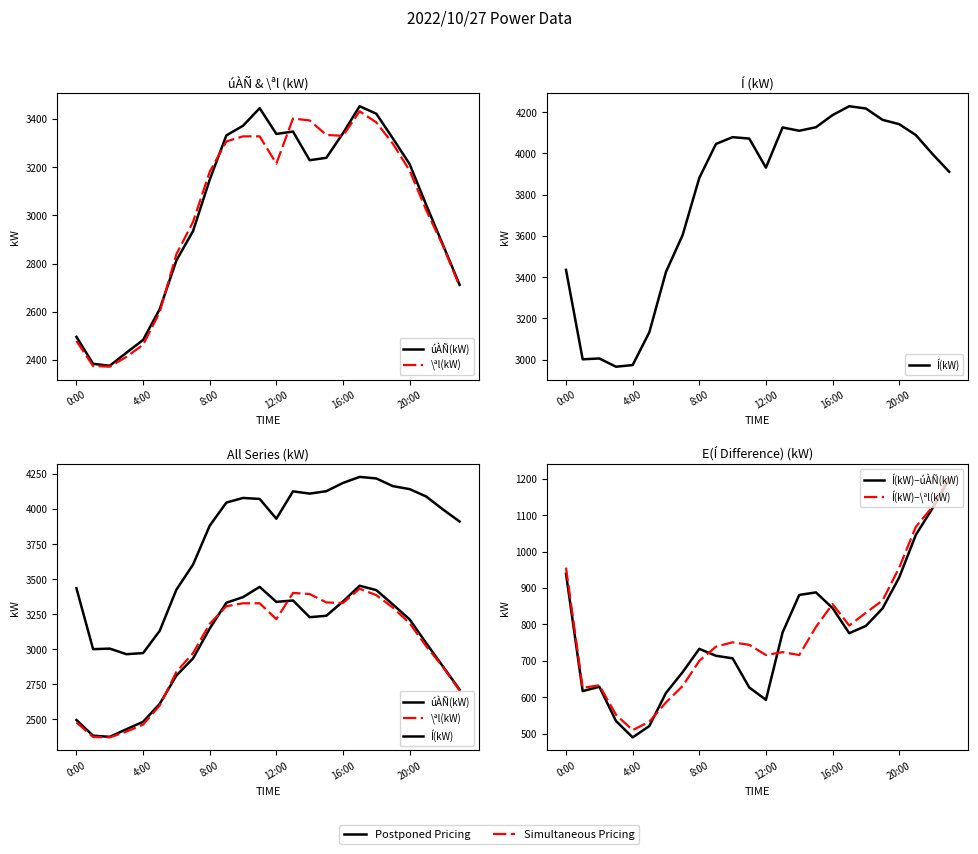

At which label does Í(kW)−\ªl(kW) first exceed 744?

0:00